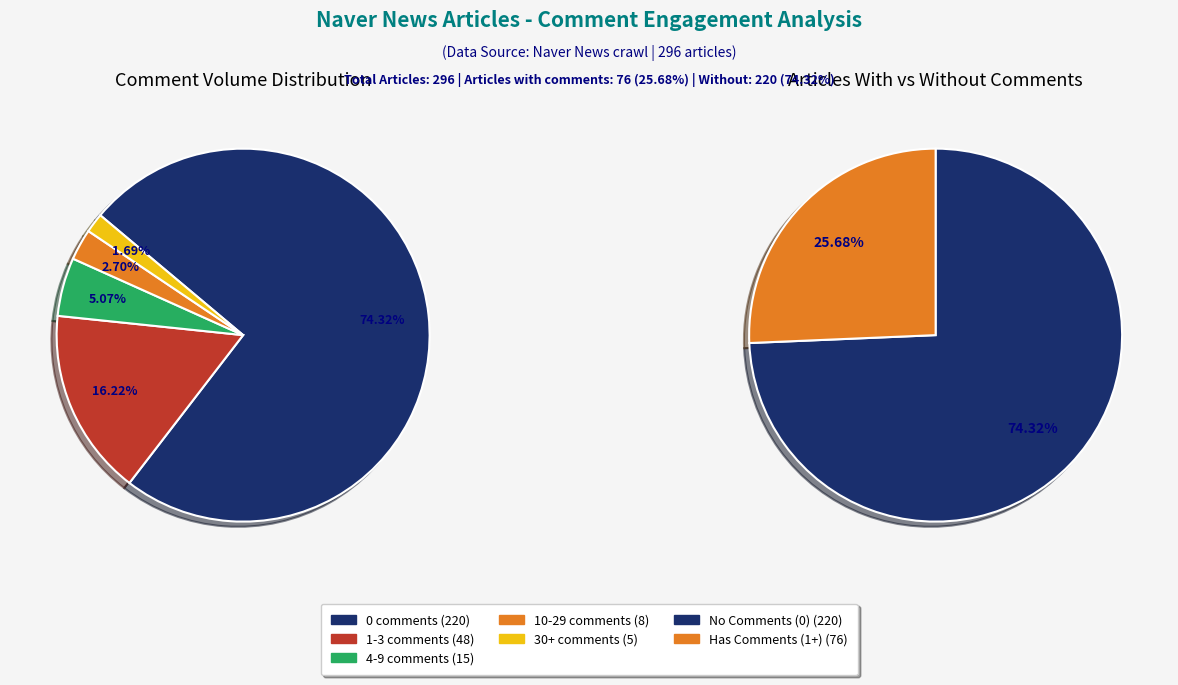

True or false: 1-3 comments accounts for 16% of the total.

True